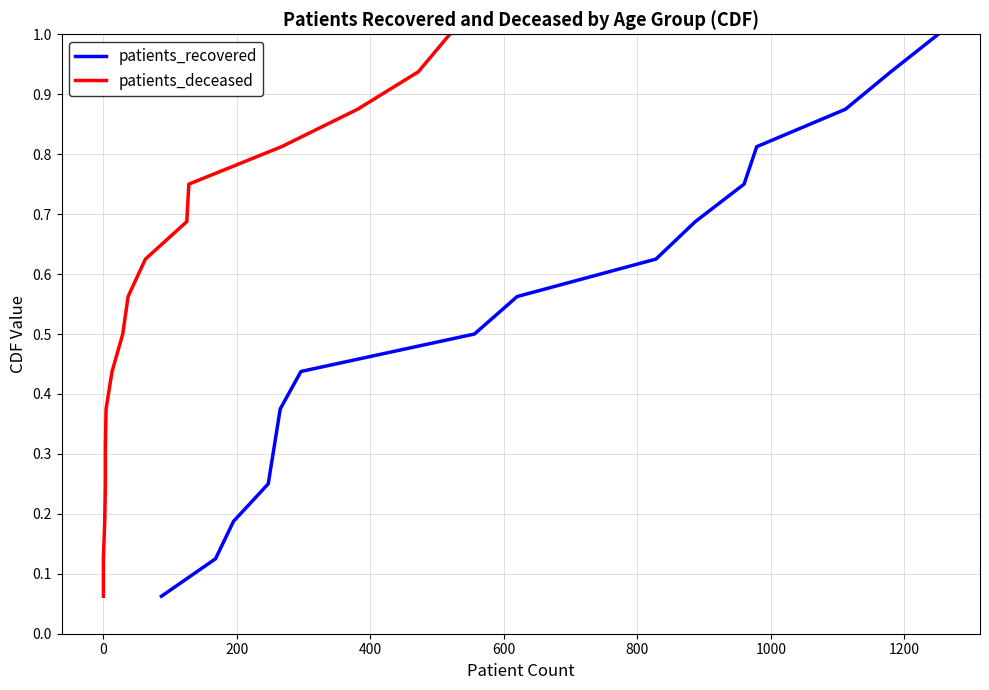

True or false: patients_recovered and patients_deceased cross at least once.

False